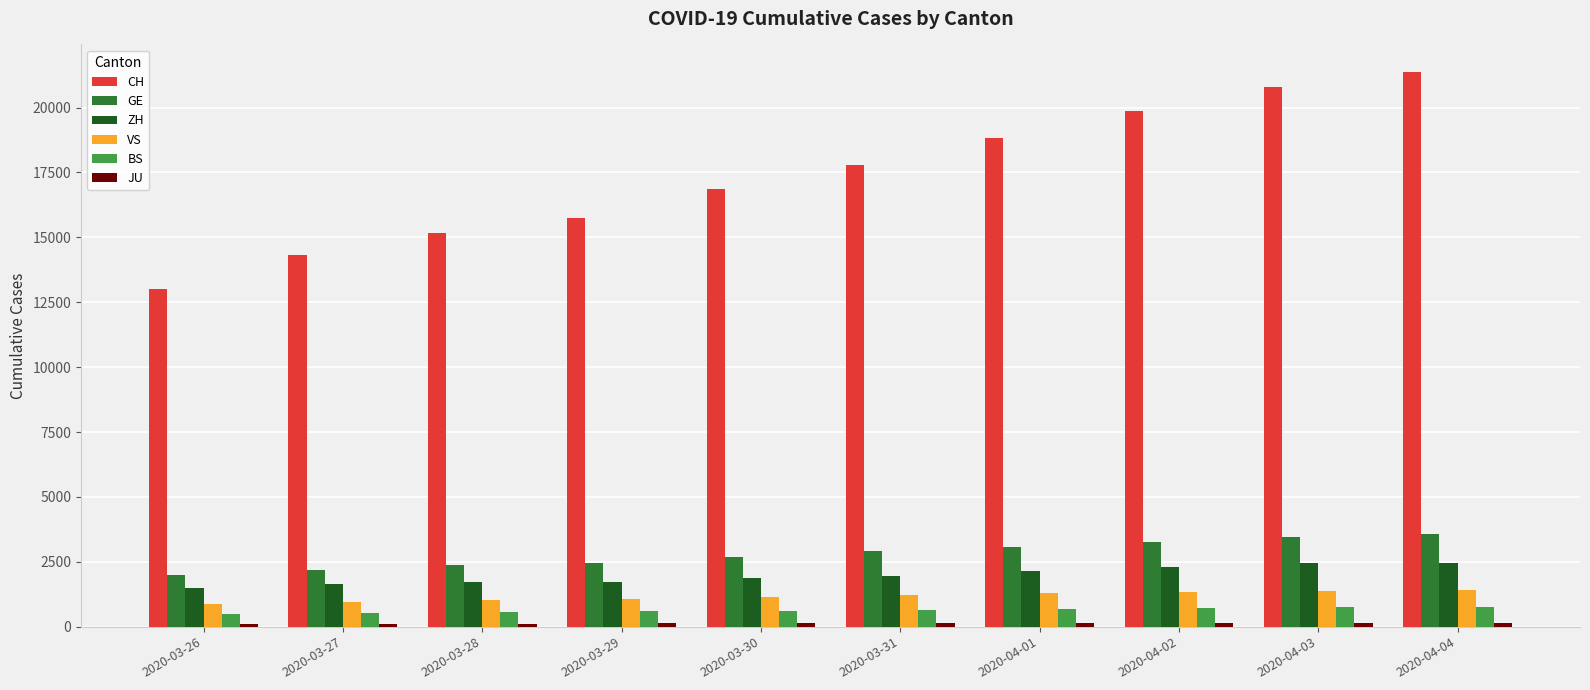

What is the average value of the CH series?

17383